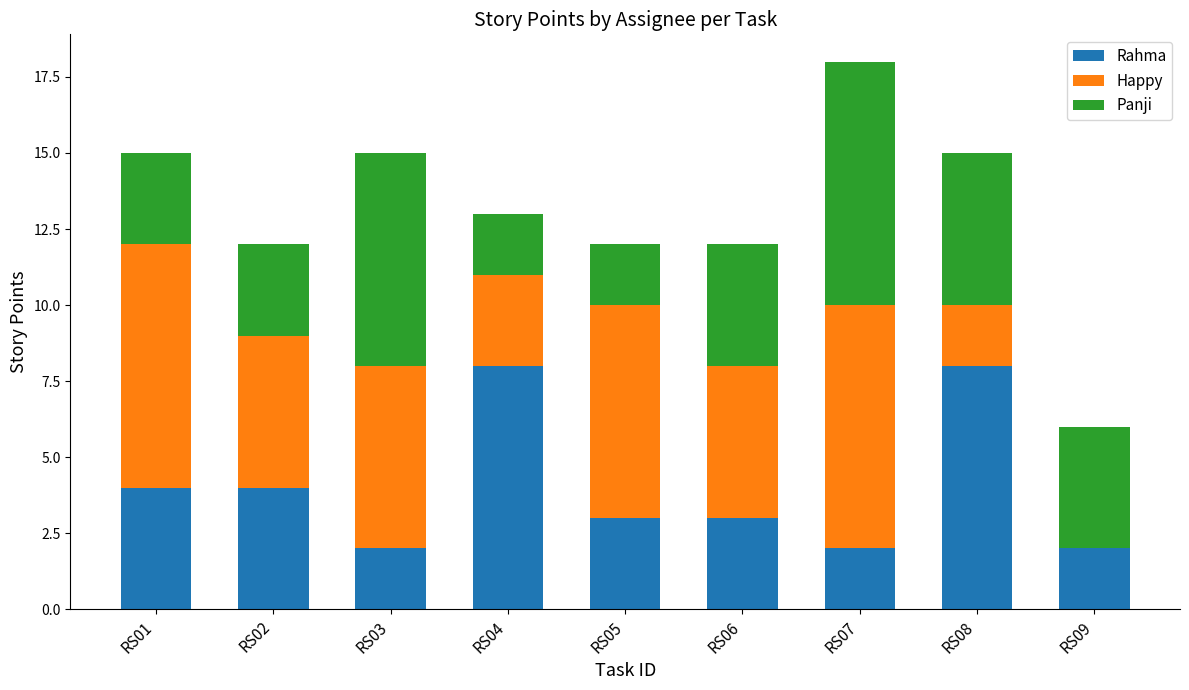

Are the bars grouped side by side (vs. stacked)?

No